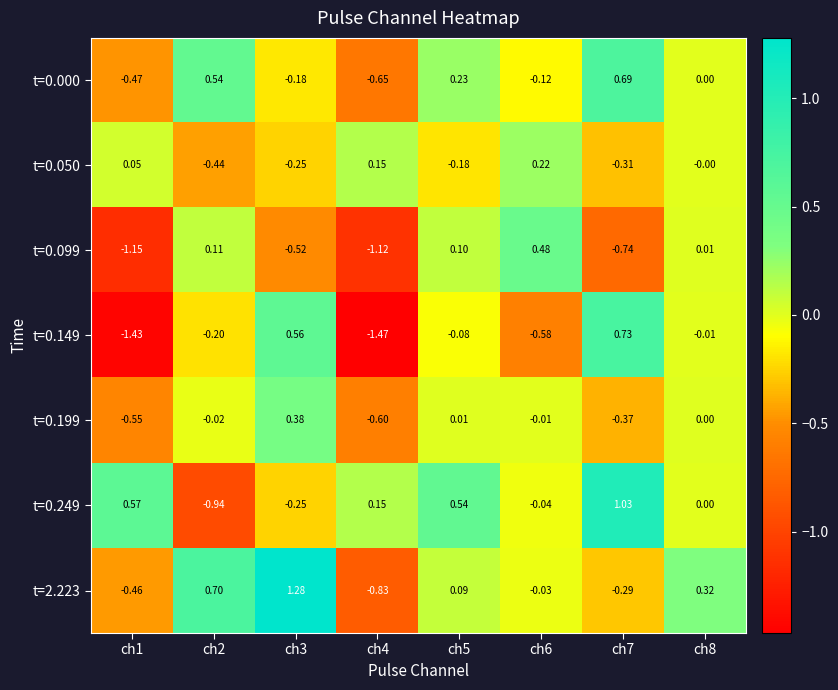

Is the value of t=0.050 at ch8 greater than the value of t=0.149 at ch4?

Yes